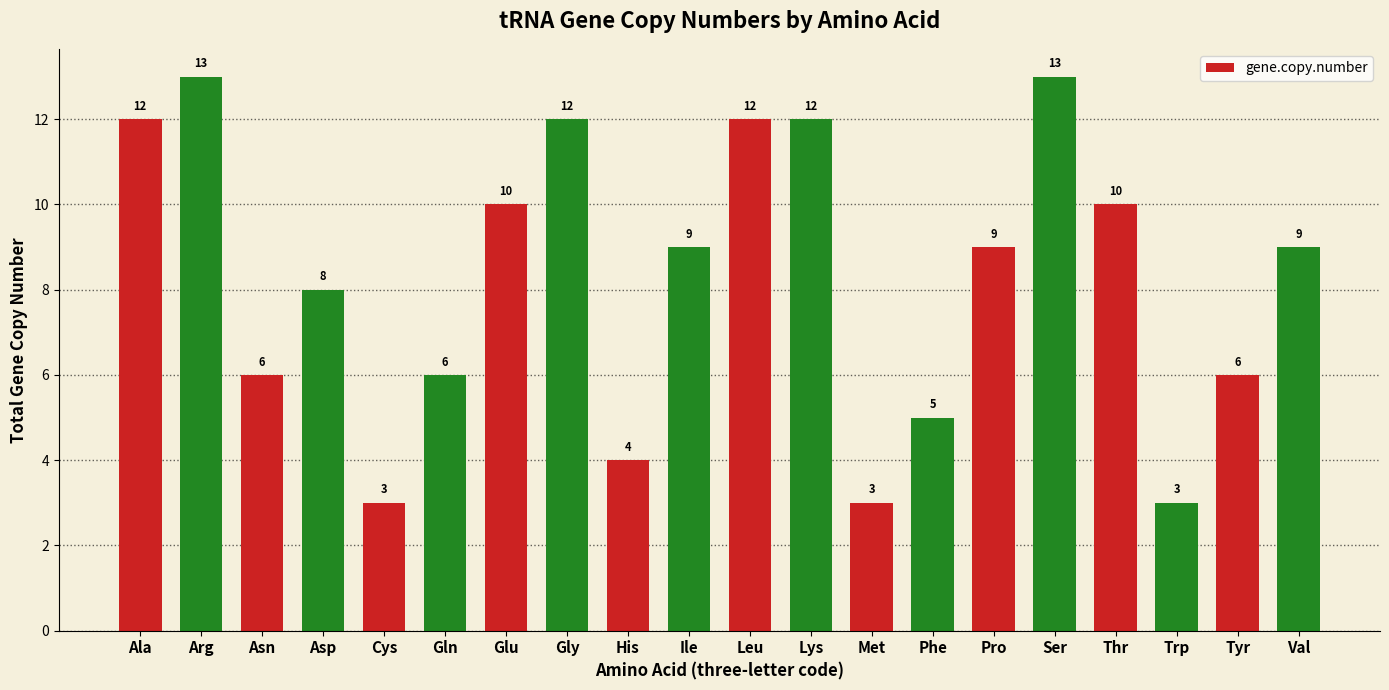

What is the difference between the maximum and minimum values?

10